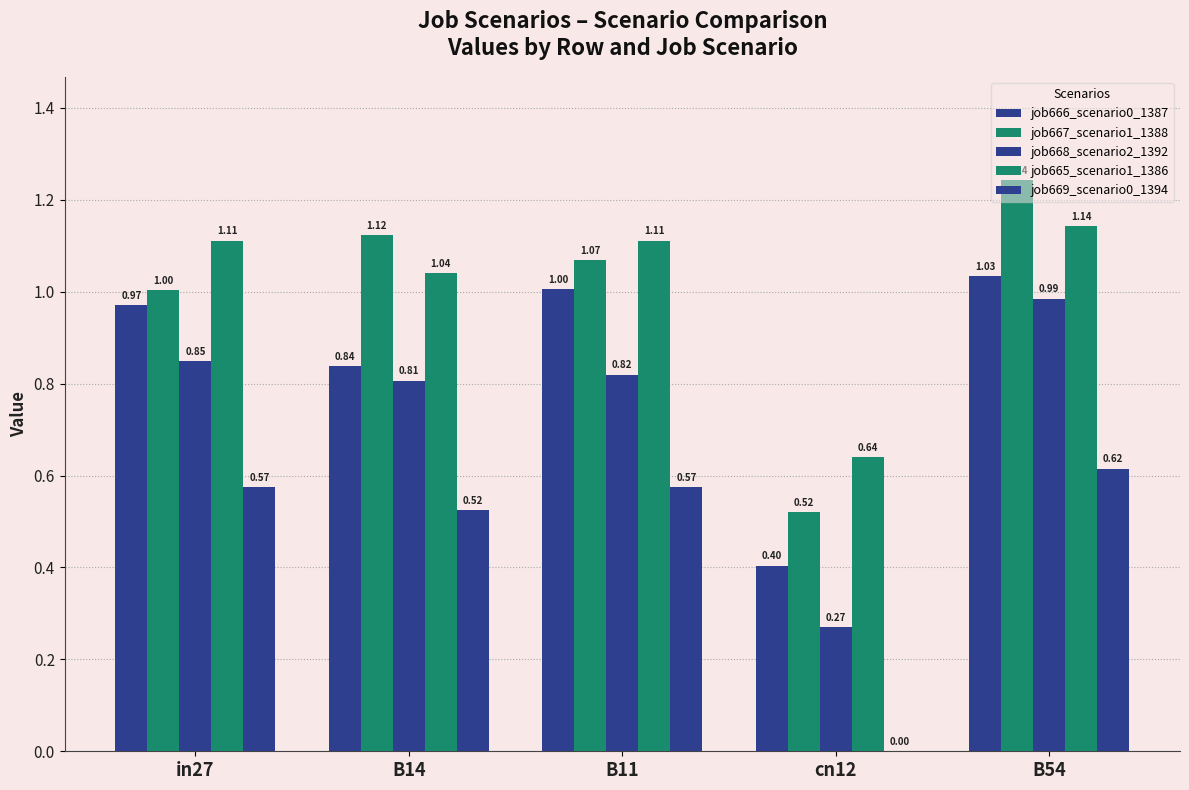

What is the maximum value for job669_scenario0_1394?

0.6